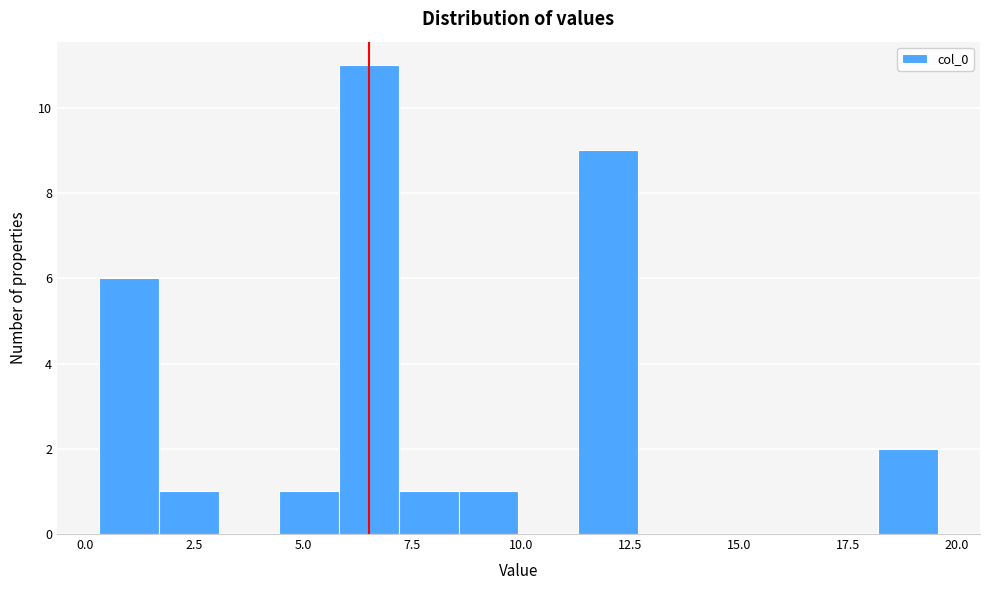

Read against the x-axis, roughly where is the centre of the tallest bar?

6.5